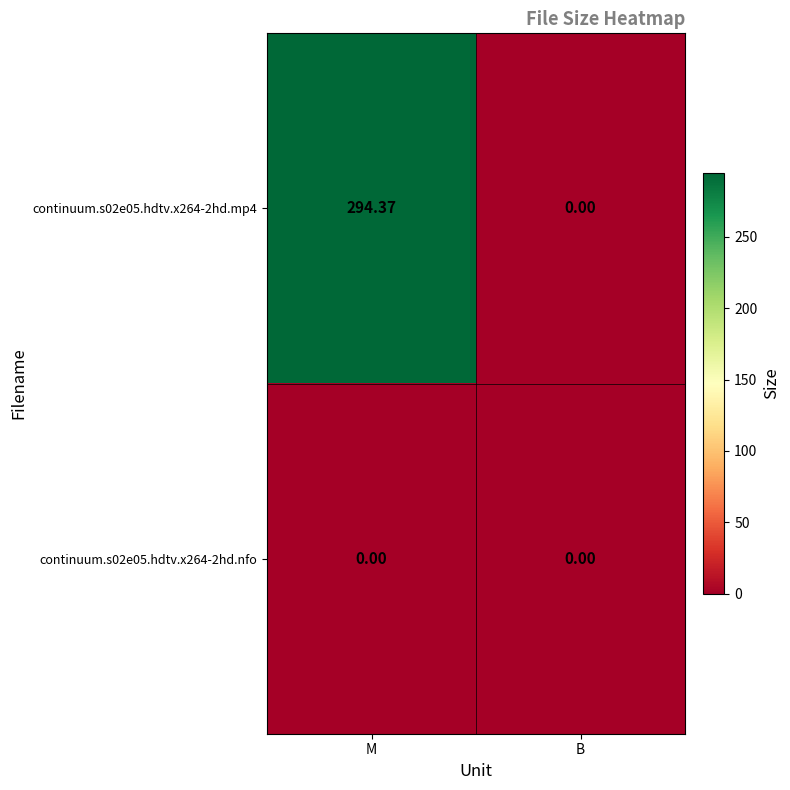

At which category is the sum across all series the highest?

M